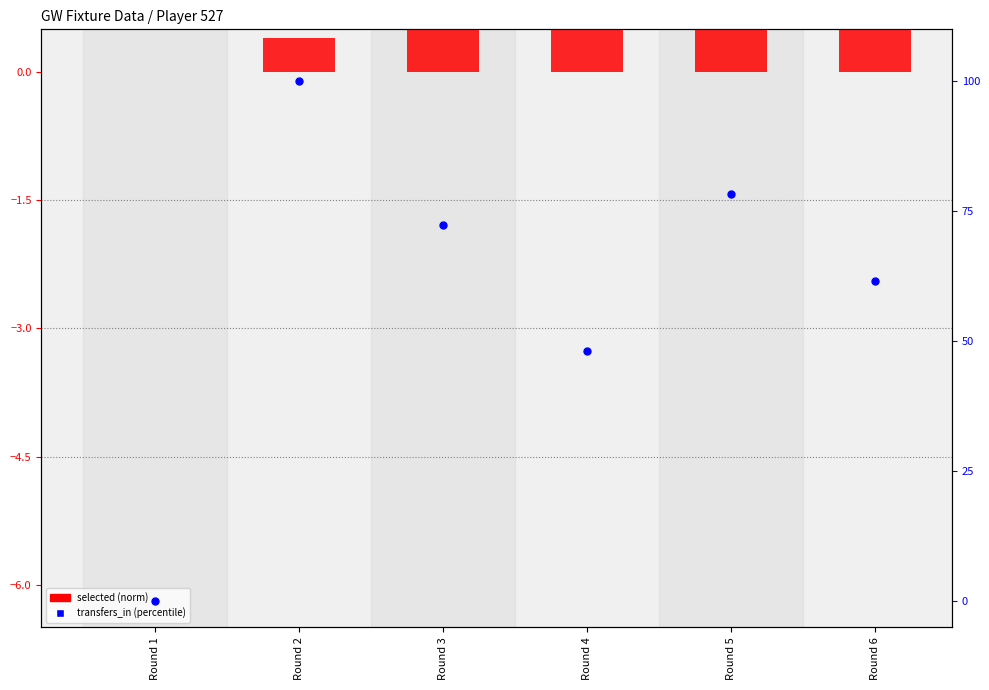

What is the total value across all series at Round 4?

53.1